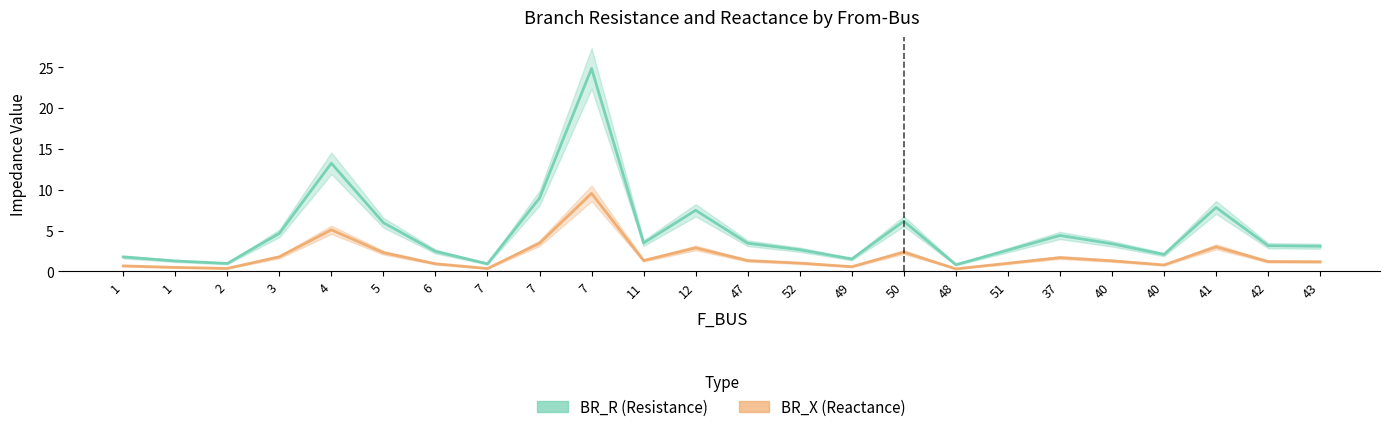

What is the label of the 10th point from the left?

7